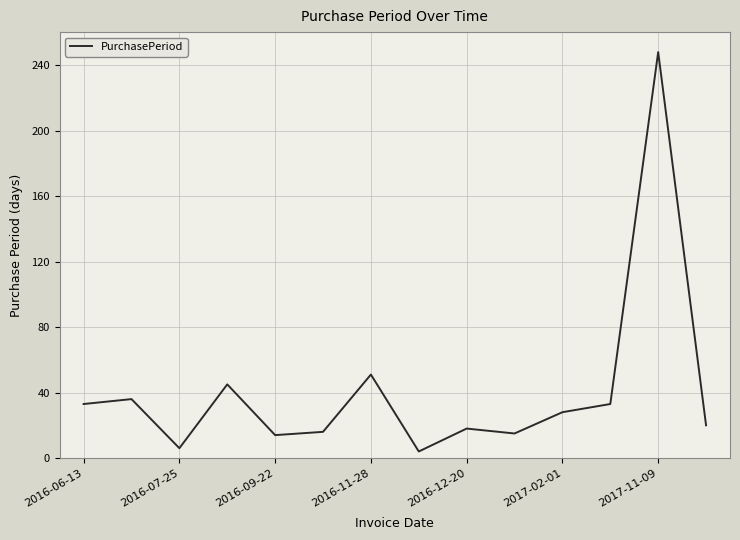

What is the maximum value shown in the chart?

248